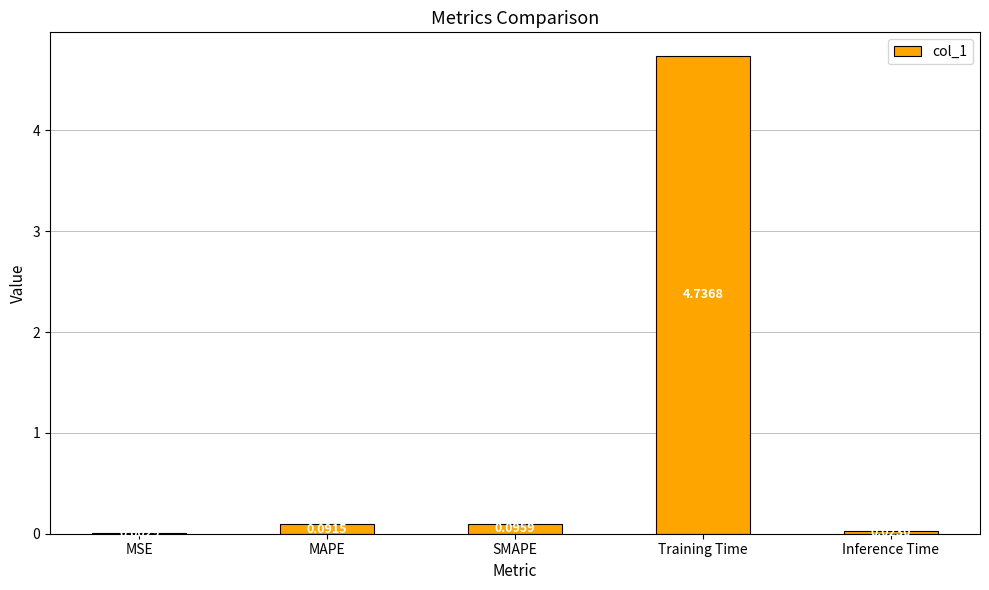

Is it true that the value at Training Time is 7.8?

False